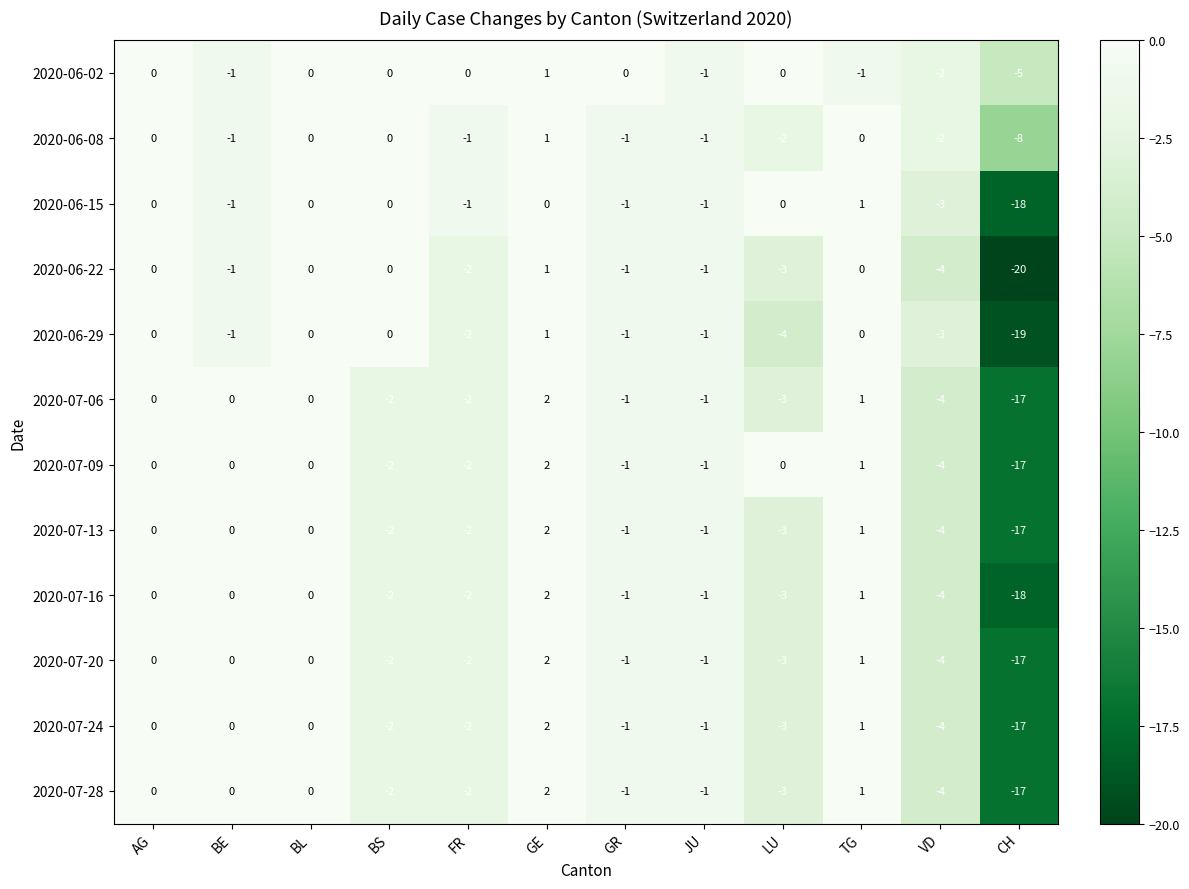

What is the difference between the second highest and second lowest values in the 2020-07-06 series?

5